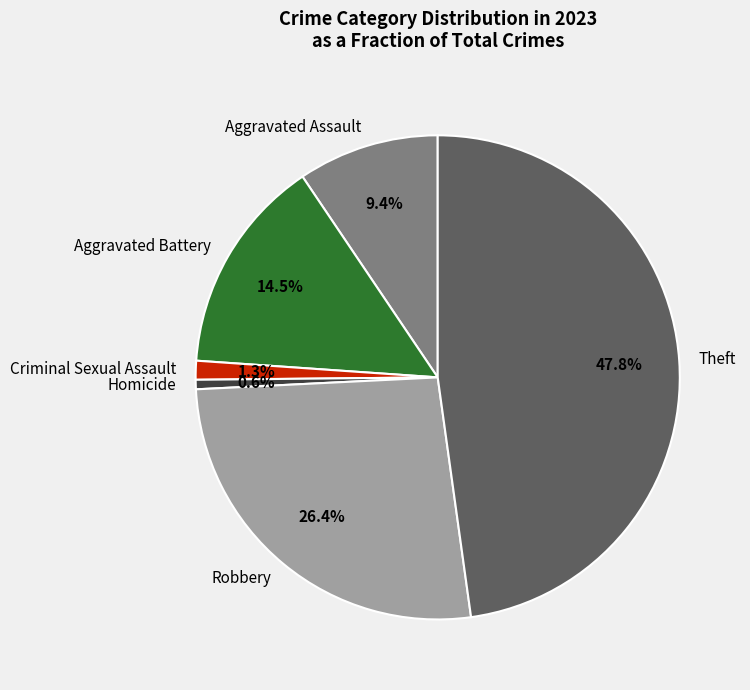

Does Criminal Sexual Assault represent more than half of the total?

No